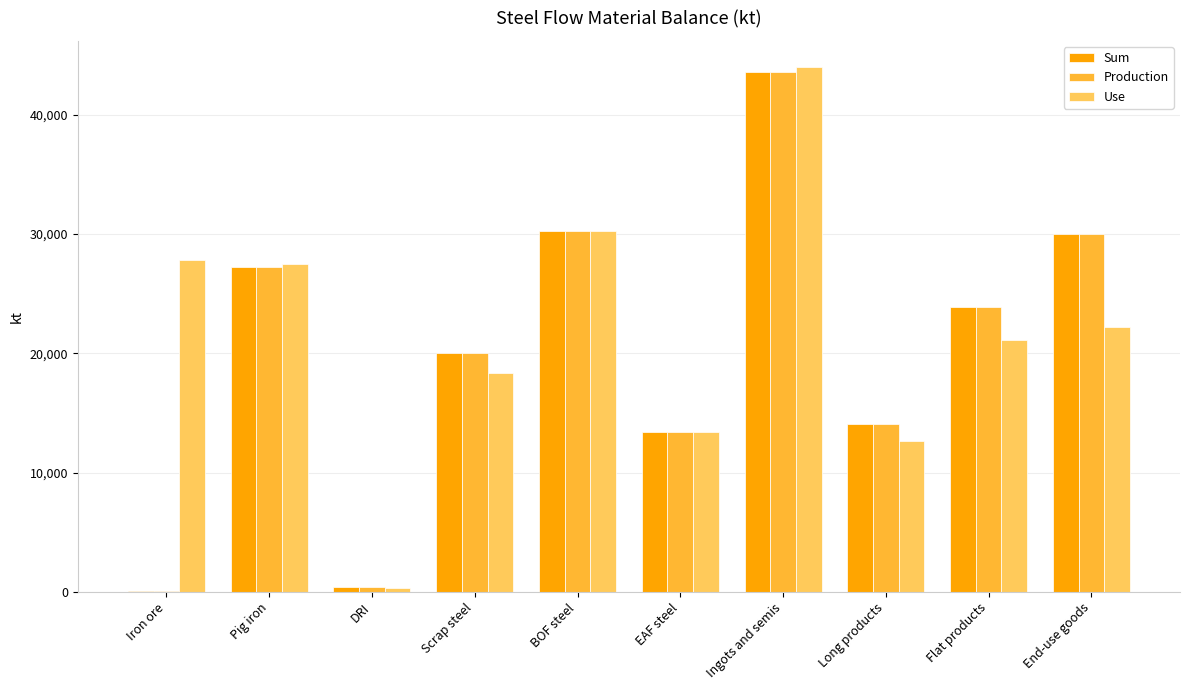

What is the total value across all series at Pig iron?

82025.1